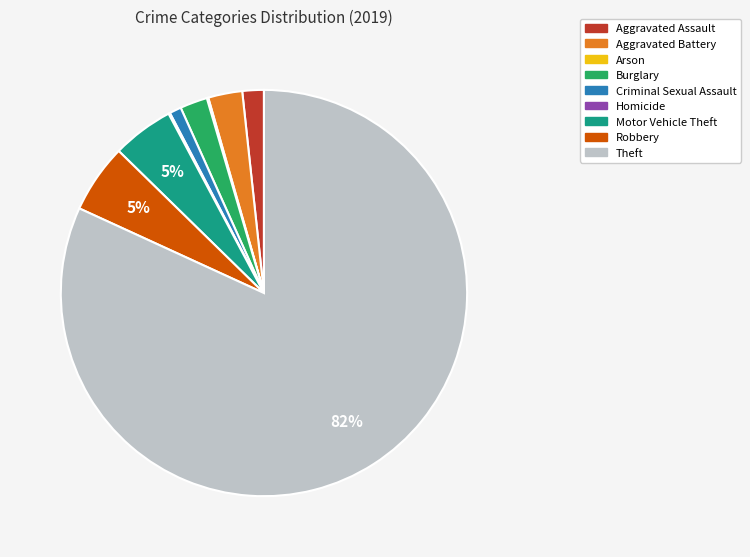

Which category has the biggest portion of the pie?

Theft